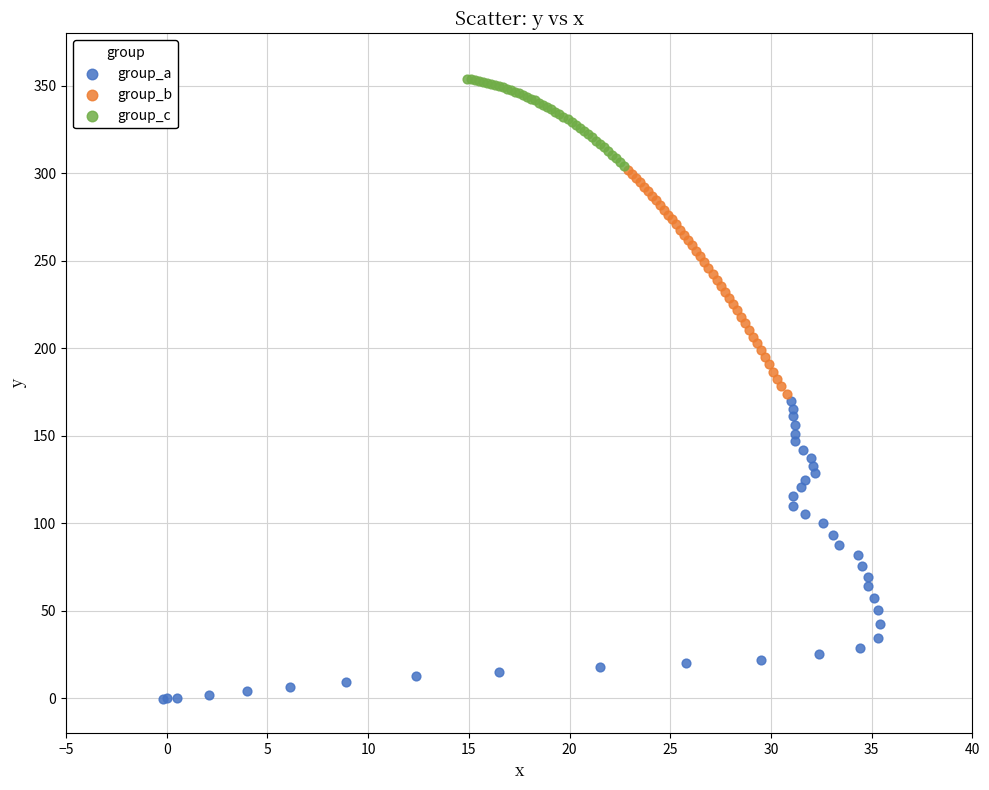

Which series reaches the maximum Y coordinate?

group_c